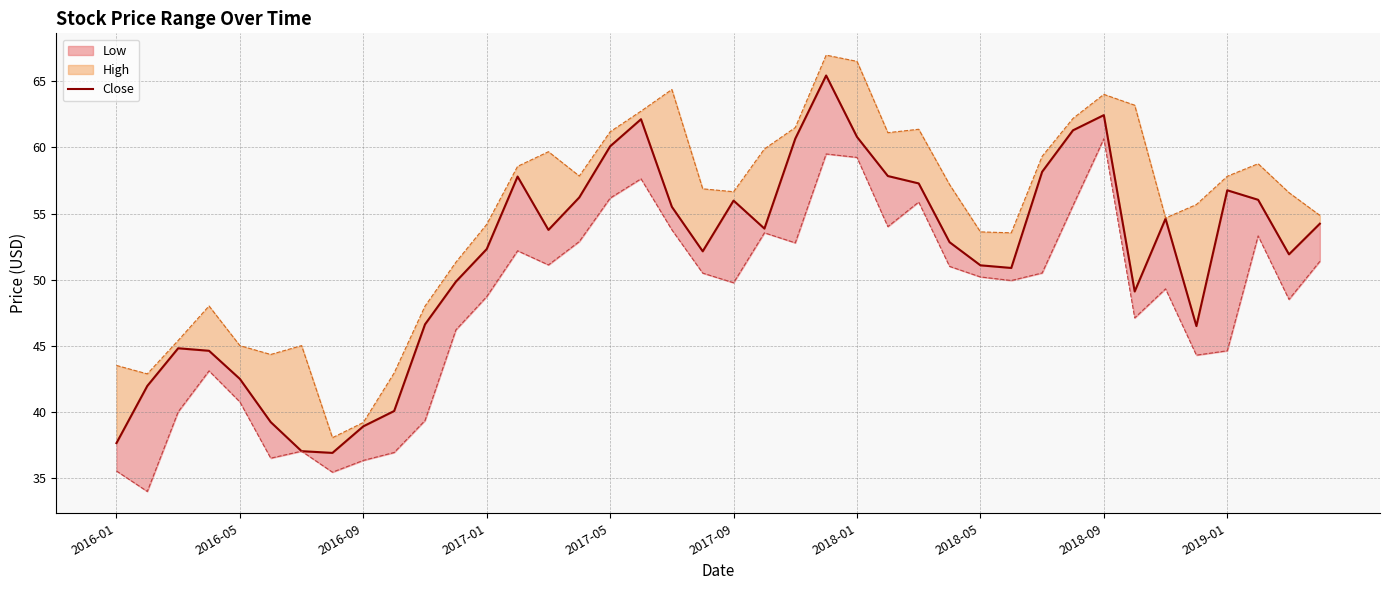

Reading right to left, what are all the values shown in this chart?

54.2	51.9	56.0	56.8	46.5	54.6	49.1	62.5	61.3	58.2	50.9	51.1	52.8	57.3	57.8	60.8	65.4	60.7	53.9	56.0	52.1	55.5	62.1	60.1	56.2	53.8	57.8	52.3	49.8	46.6	40.0	38.9	36.9	37.0	39.2	42.5	44.6	44.8	42.0	37.6